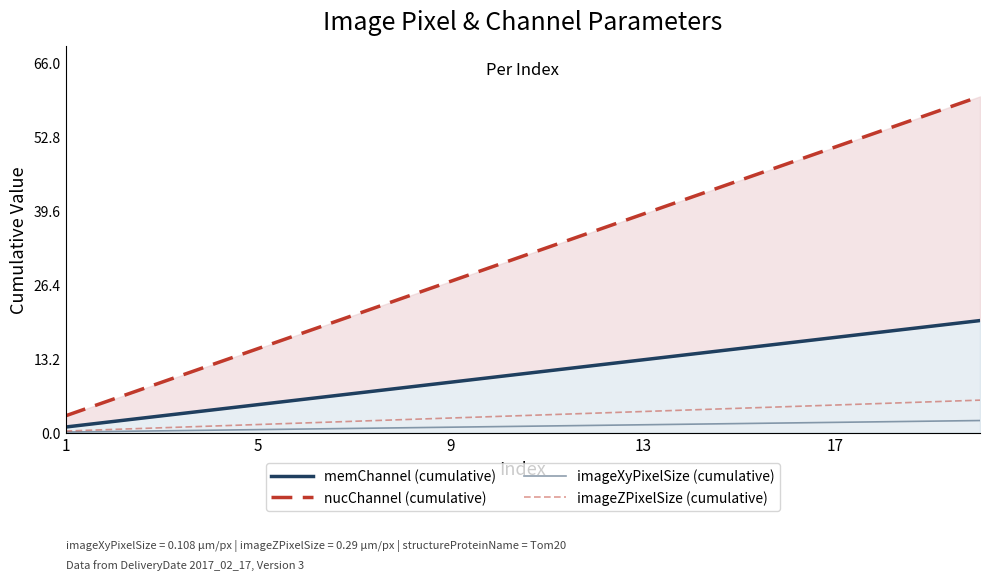

True or false: imageZPixelSize (cumulative) has more than 0 points higher than both neighbors.

False